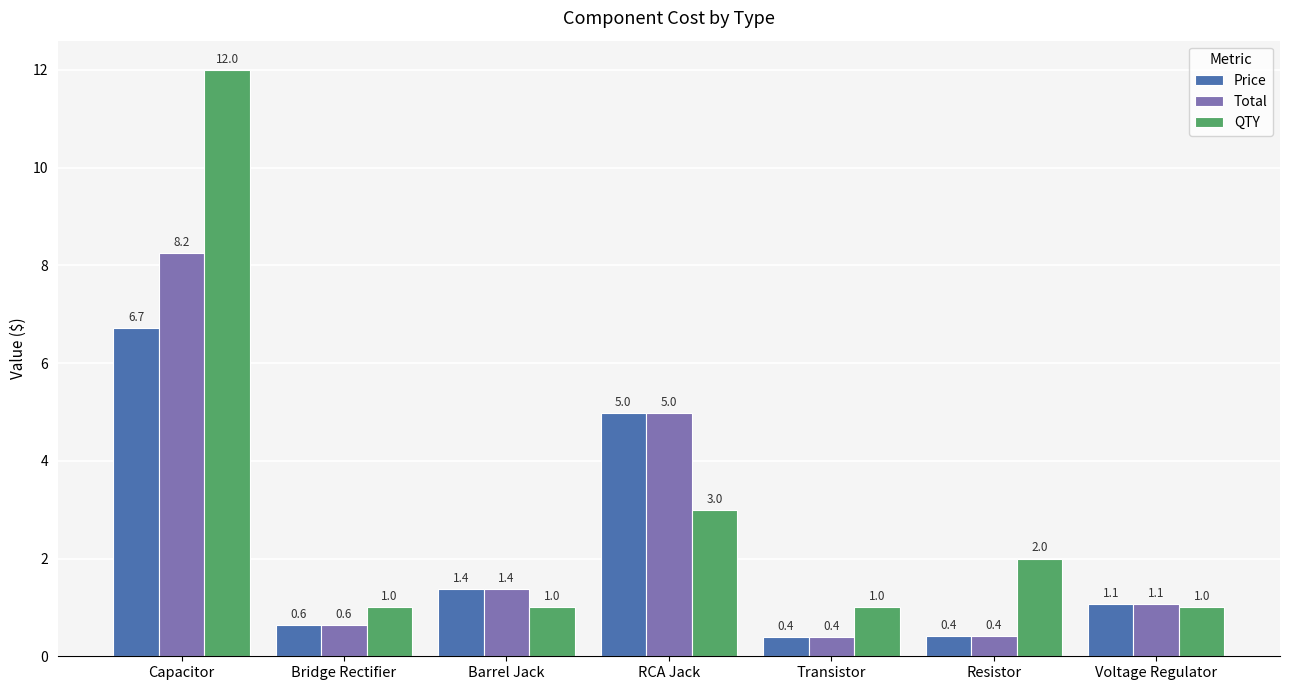

At which category does the chart reach its peak across all series?

Capacitor